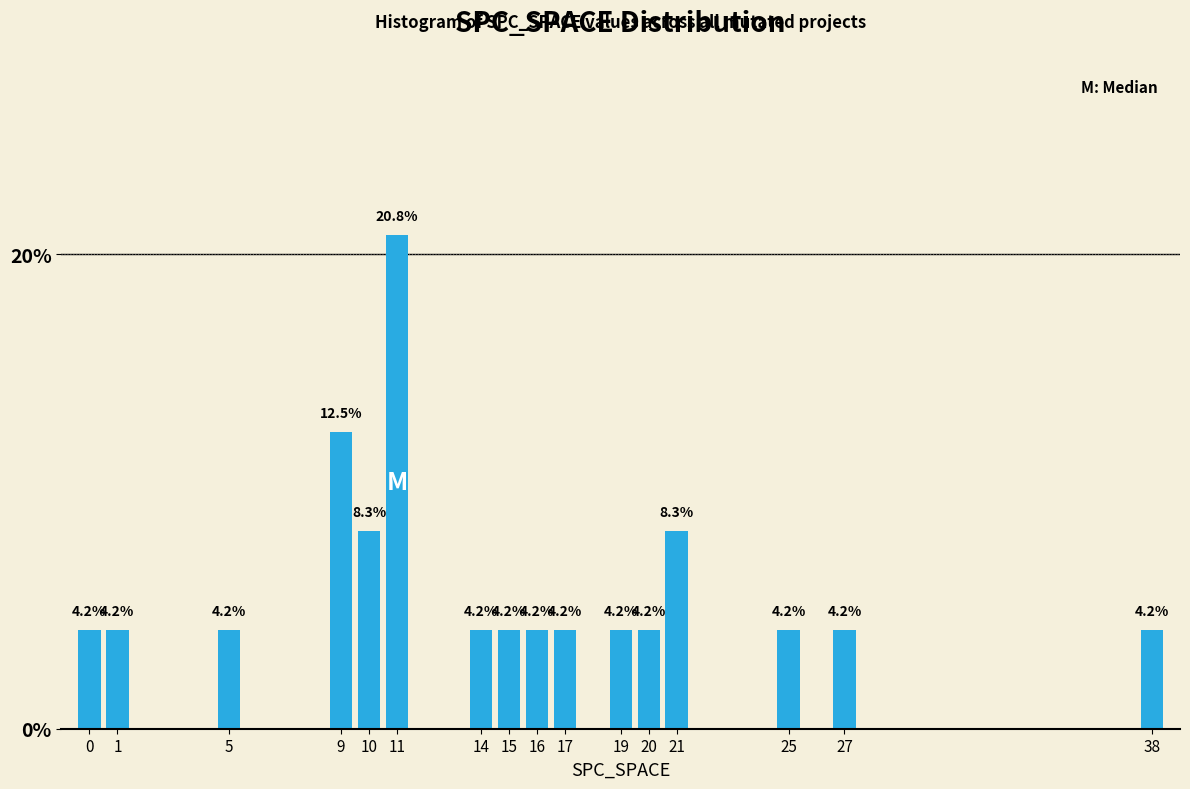

Reading left to right, what are all the values shown in this chart?

4.2	4.2	4.2	12.5	8.3	20.8	4.2	4.2	4.2	4.2	4.2	4.2	8.3	4.2	4.2	4.2